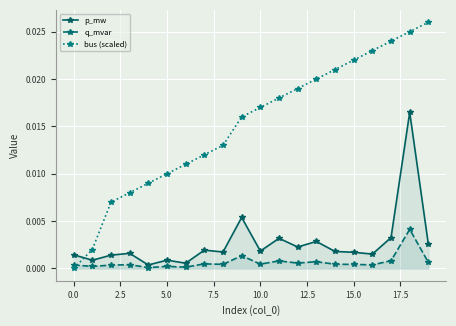

Which series has the largest total across all categories?

bus (scaled)